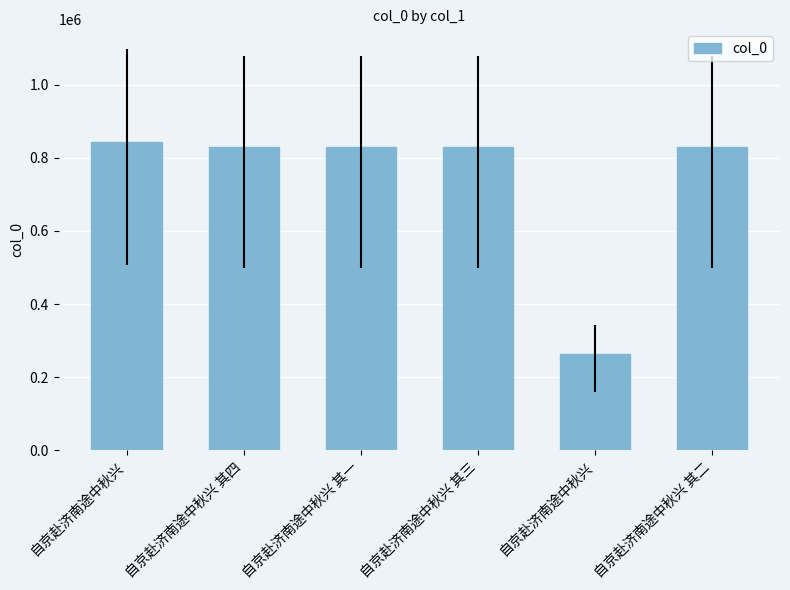

What is the label of the 1st bar from the left?

自京赴济南途中秋兴